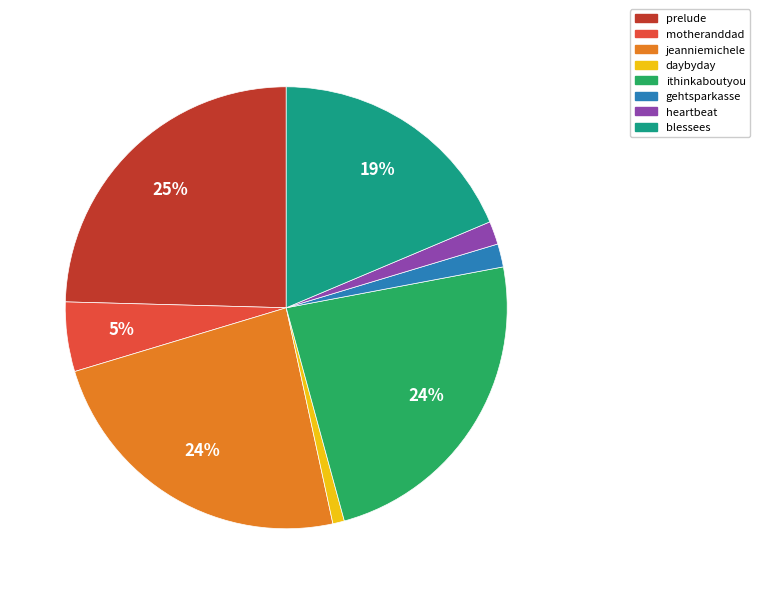

Does daybyday account for over 50% of the chart?

No